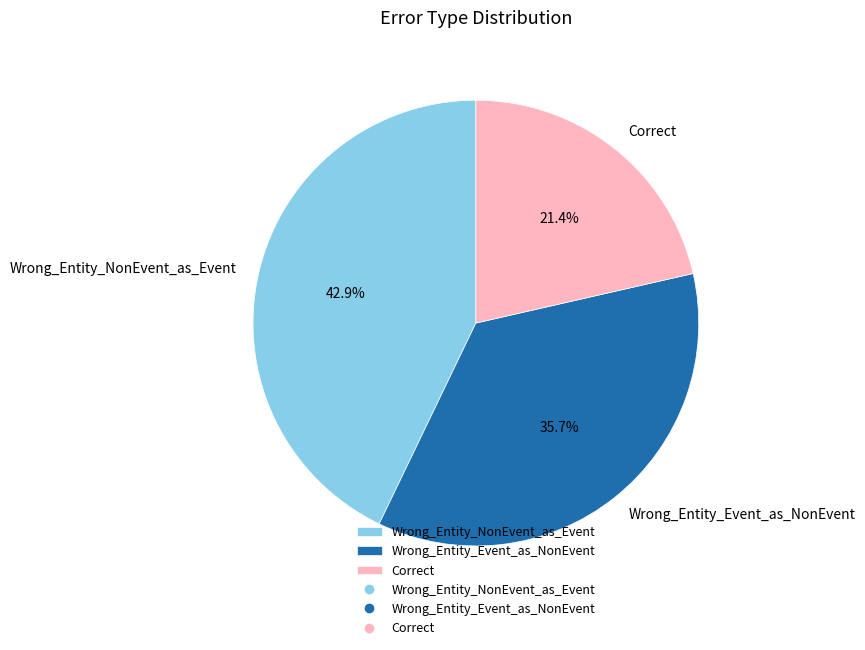

What is the smallest slice in the pie chart?

Correct